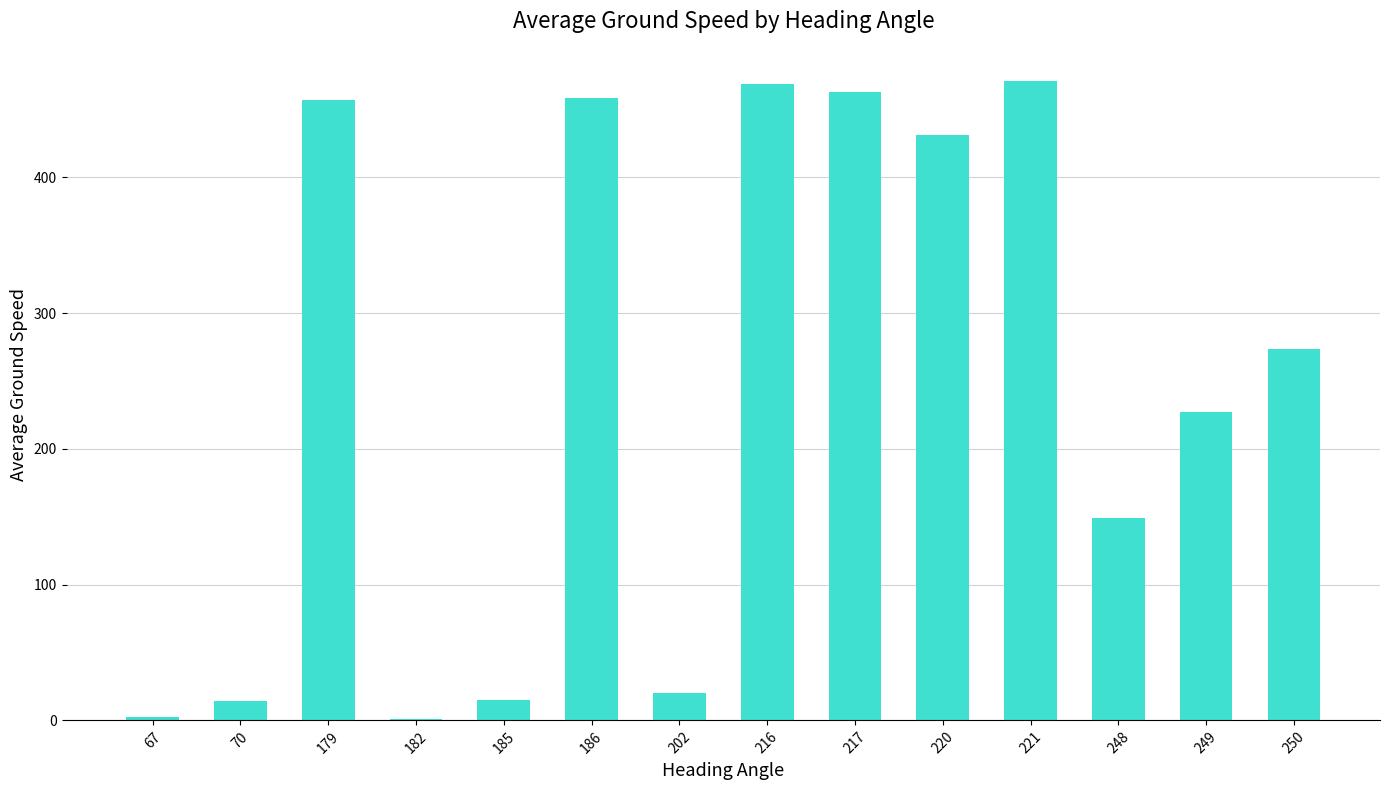

What is the greatest value displayed?

471.0